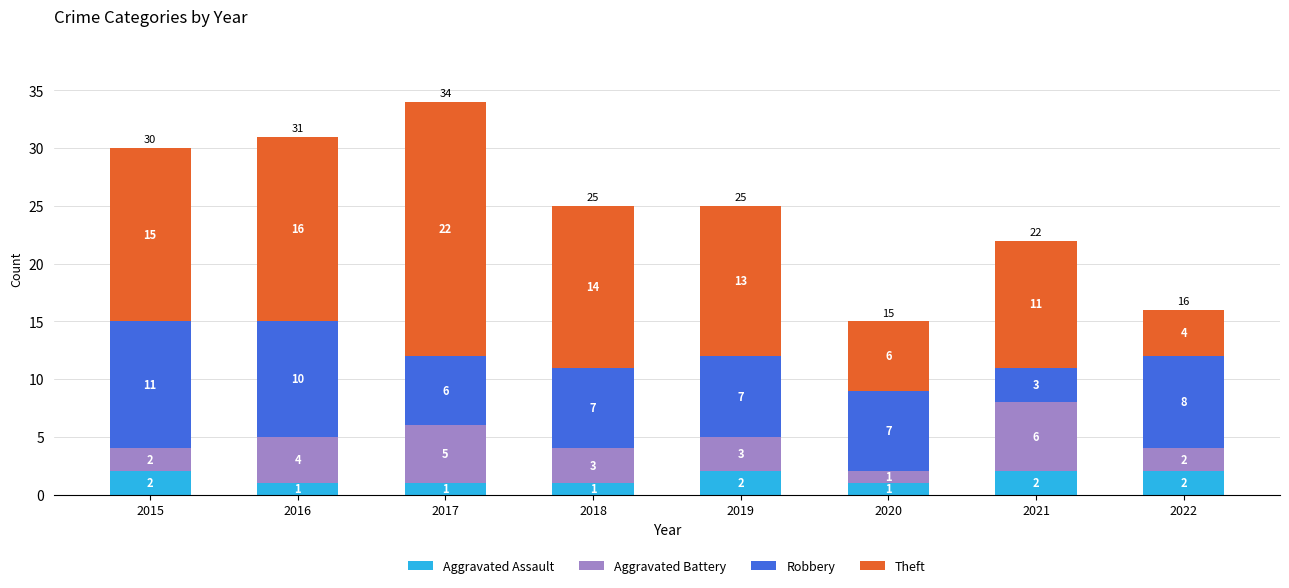

The Aggravated Assault series shows 2 at 2015. True or false?

True